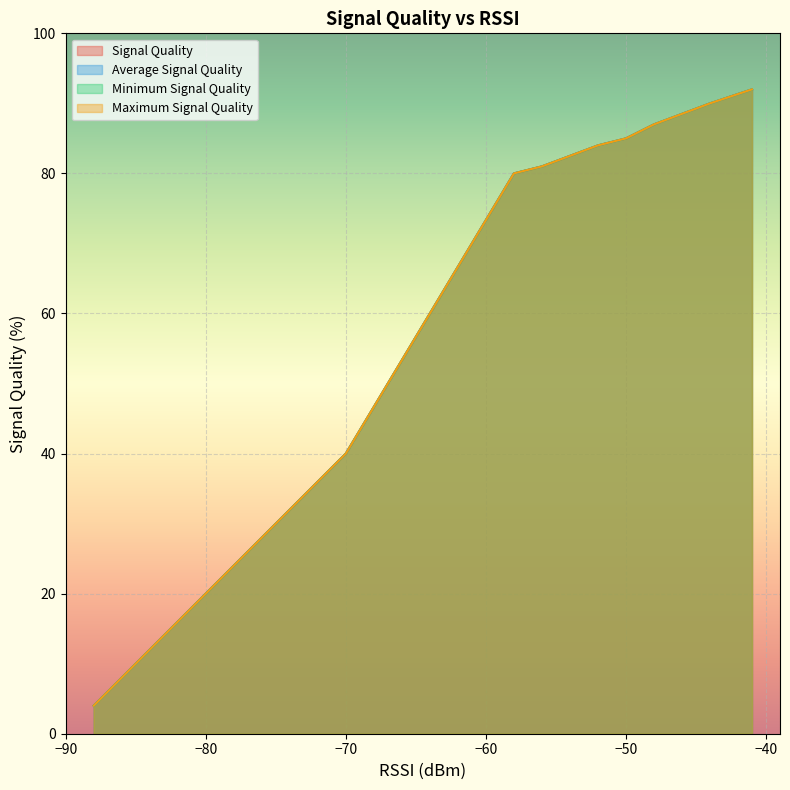

At 11, list the series in order from largest to smallest.

Signal Quality, Average Signal Quality, Minimum Signal Quality, Maximum Signal Quality